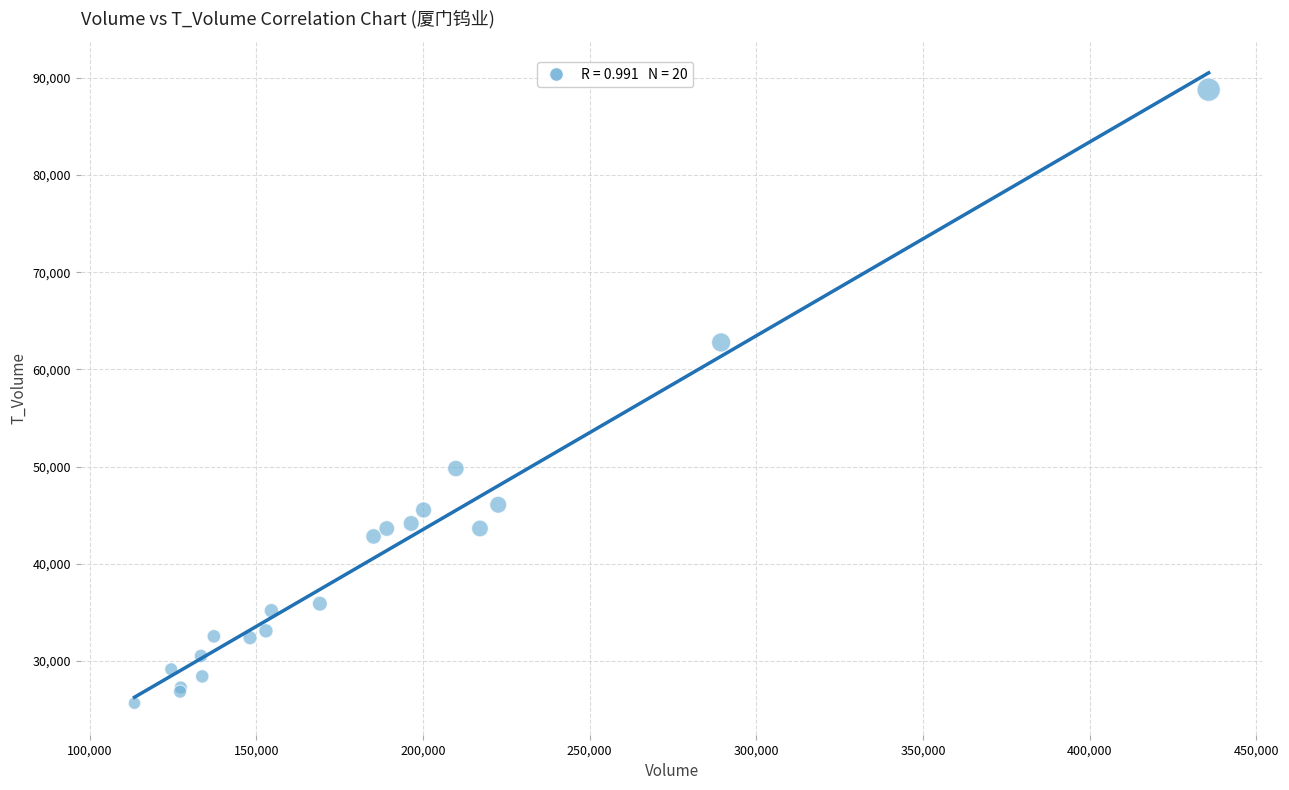

What Y value in the scatter plot is closest to 57216?

62774